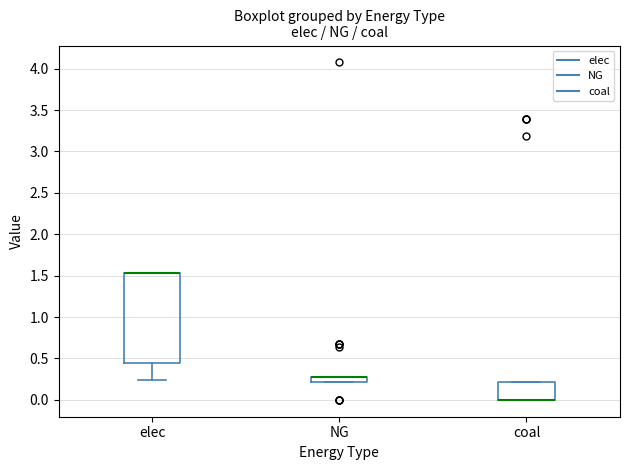

Comparing the boxes themselves (not the whiskers), which one is the tallest?

elec